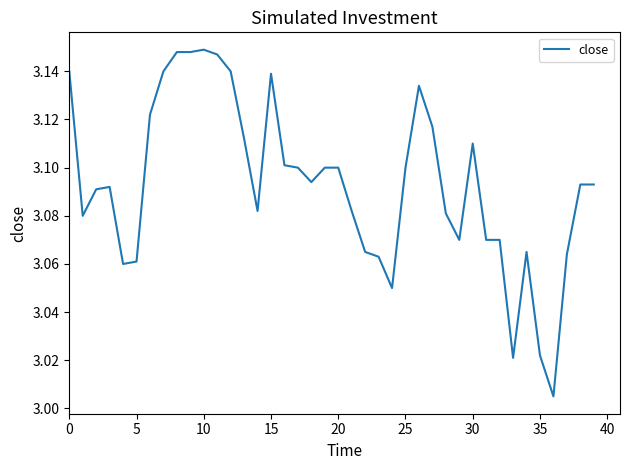

Does the chart display data point markers on the line(s)?

No